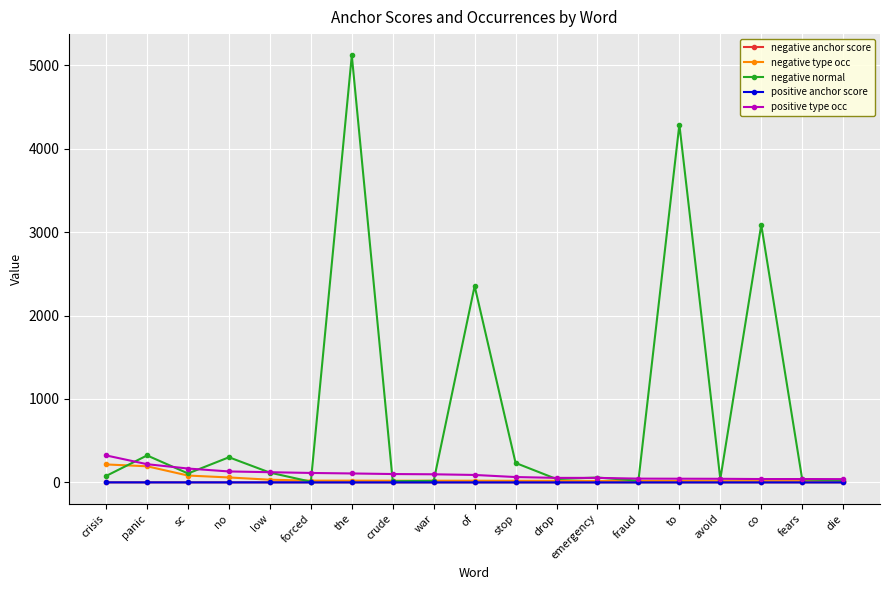

At which category does negative normal reach its first local valley?

sc